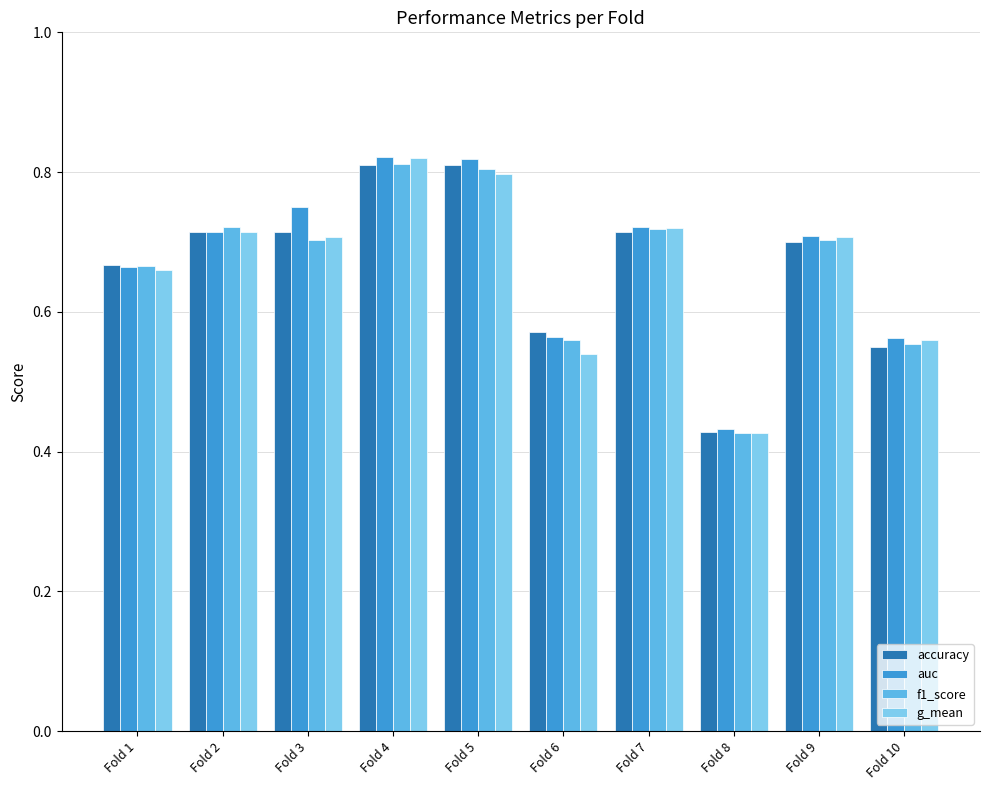

At which label does accuracy reach its minimum?

Fold 8